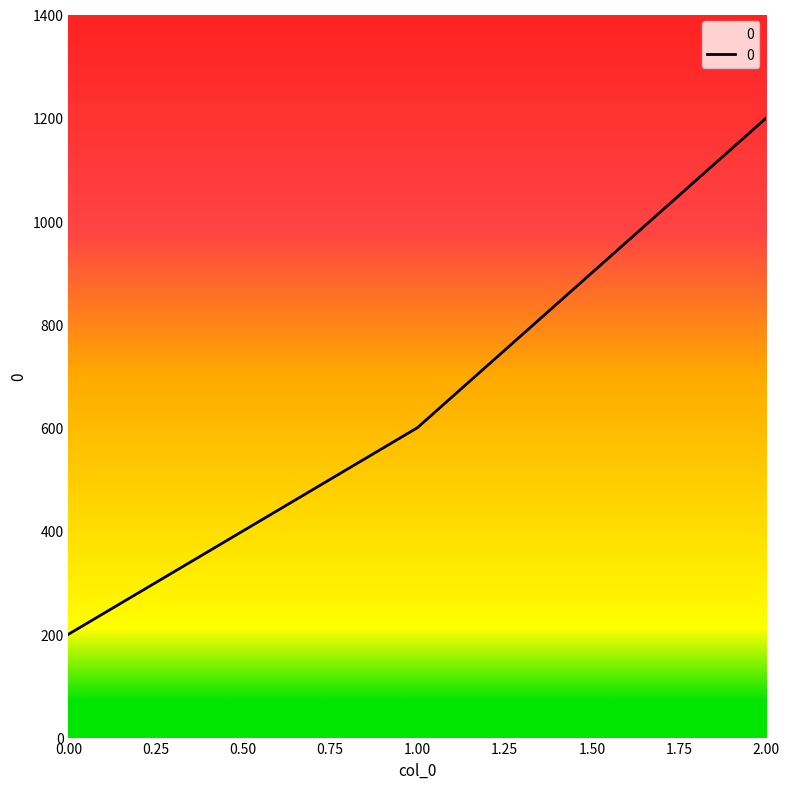

What is the difference between the maximum and minimum values?

1000